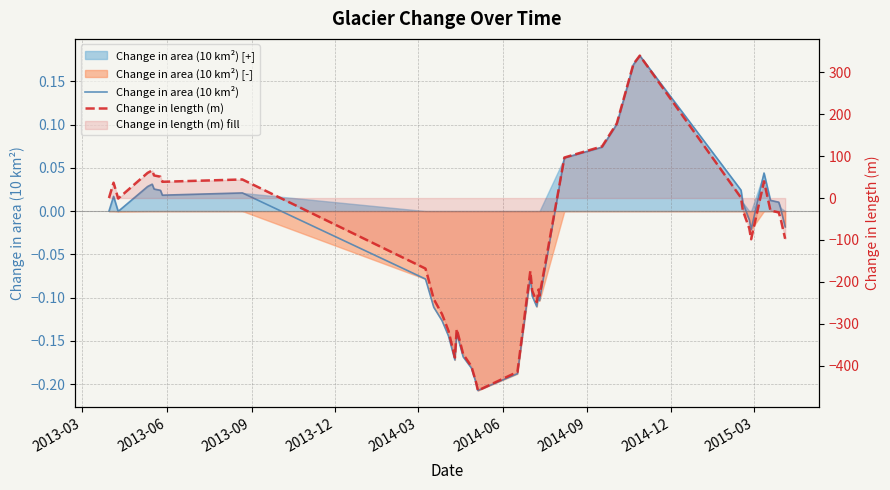

How many data points in Change in length (m) are above -48?

19